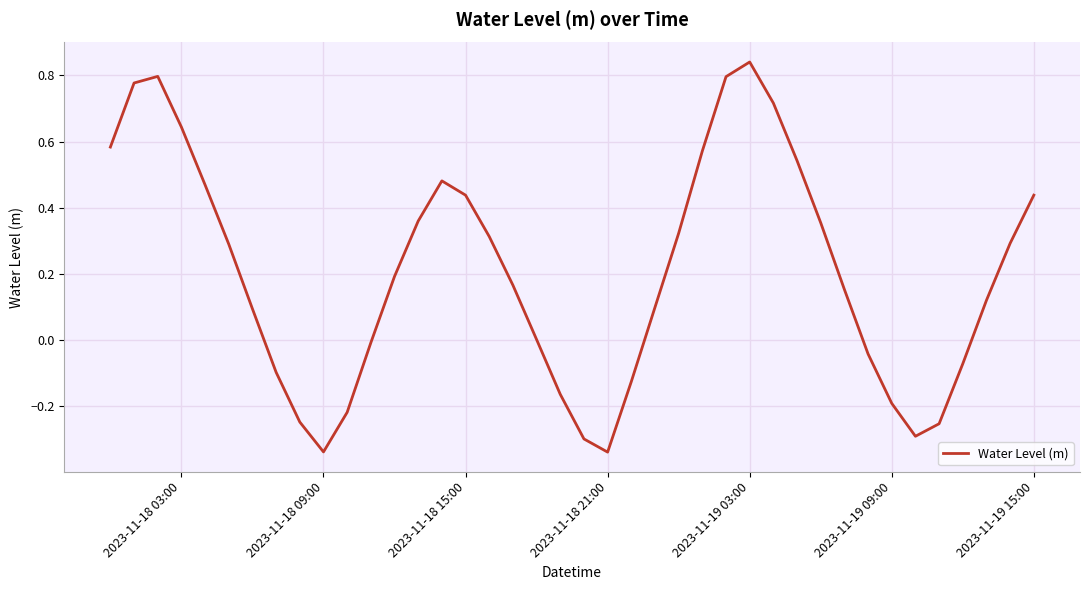

What is the difference between the maximum and minimum values?

1.2